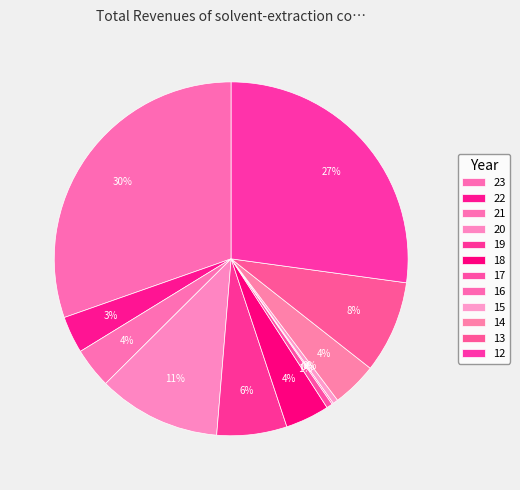

How many slices are in this pie chart?

12